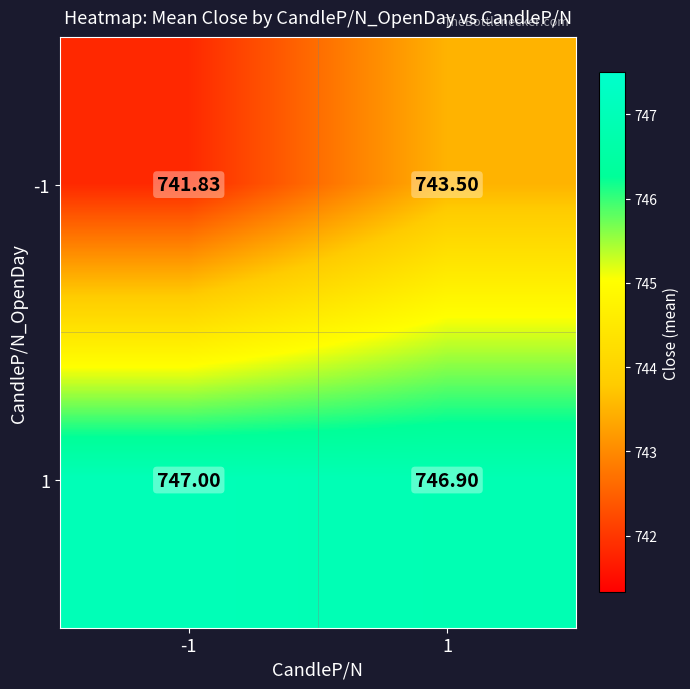

Which series has the largest total across all categories?

1